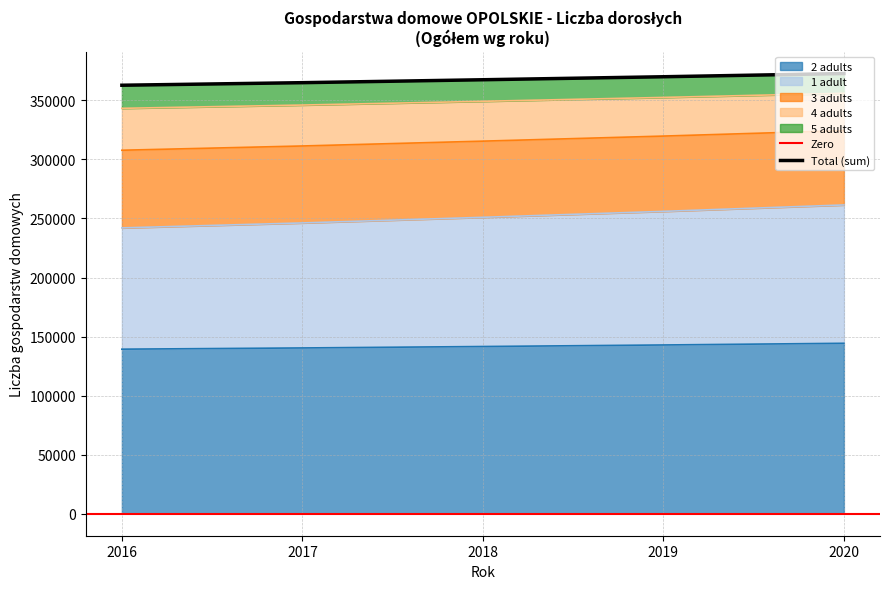

True or false: 3 adults has more than 1 interior local peaks.

False